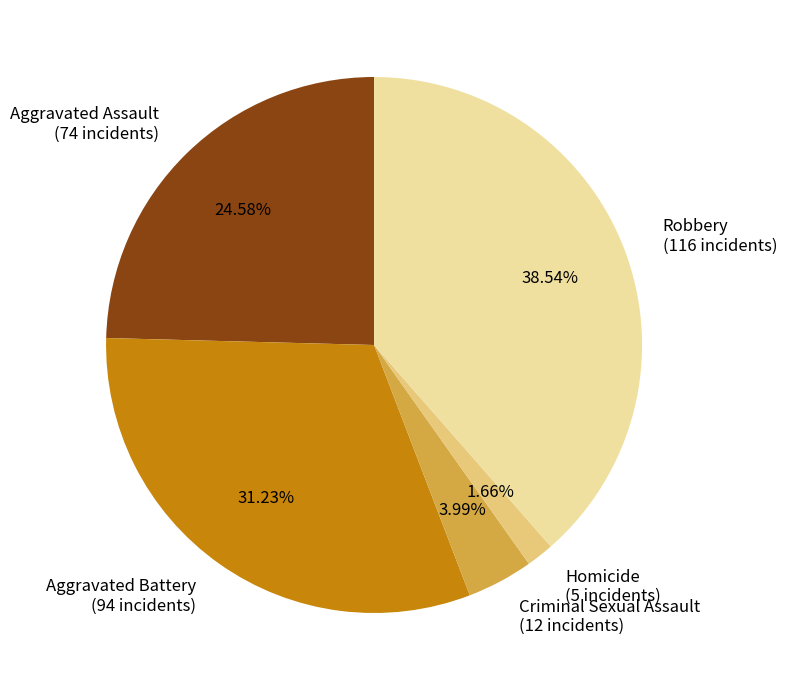

What is the ratio of the value at Criminal Sexual Assault to the value at Homicide?

2.4